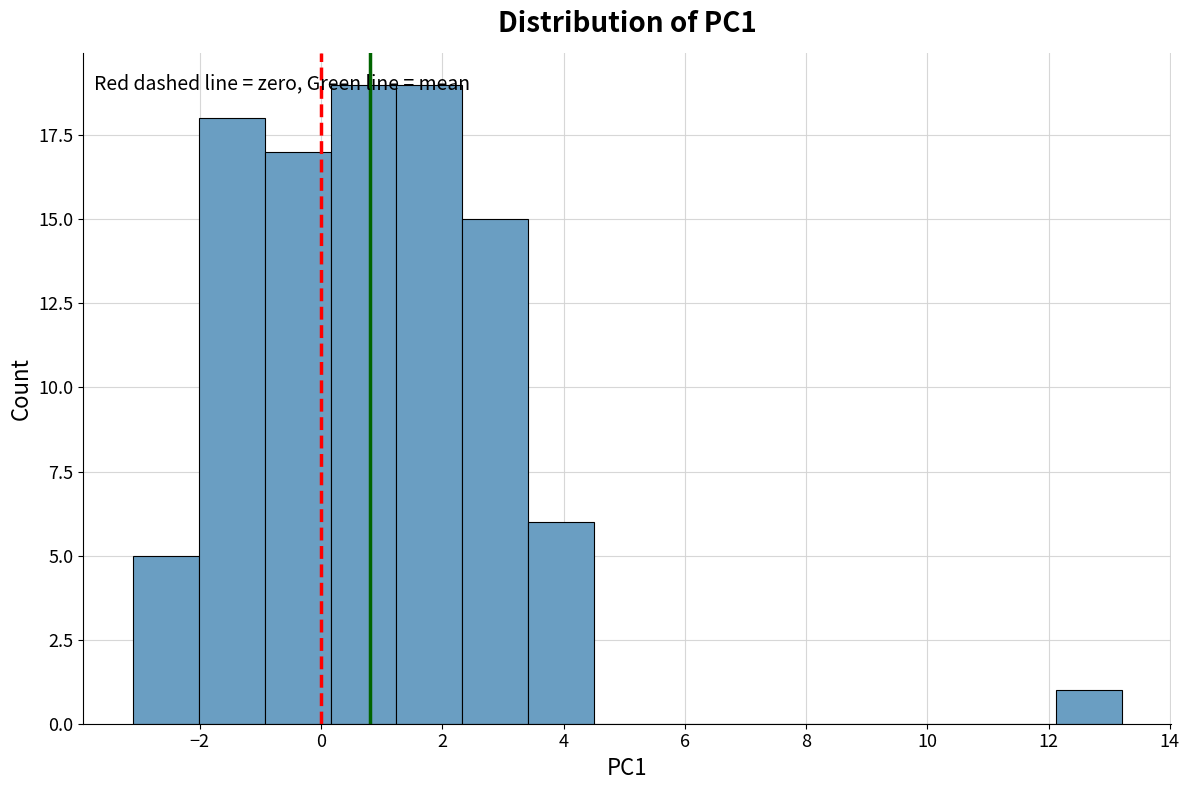

Reading left to right, list every bar in this chart as the range it spans on the x-axis followed by its height. Neither the bar edges nor the heights are printed on the chart, so give them approximately, as read against the axes.

-3.2 to -2.0: 5
-2.0 to -1.0: 18
-1.0 to 0.2: 17
0.2 to 1.2: 19
1.2 to 2.4: 19
2.4 to 3.4: 15
3.4 to 4.6: 6
4.6 to 5.6: 0
5.6 to 6.6: 0
6.6 to 7.8: 0
7.8 to 8.8: 0
8.8 to 10.0: 0
10.0 to 11.0: 0
11.0 to 12.2: 0
12.2 to 13.2: 1